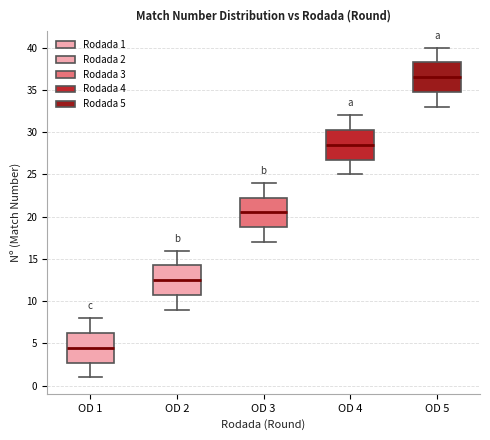

Where does the median line of the box for OD 5 sit on the y-axis? The values are not printed on the chart, so give them approximately, as read against the axis.

36.5